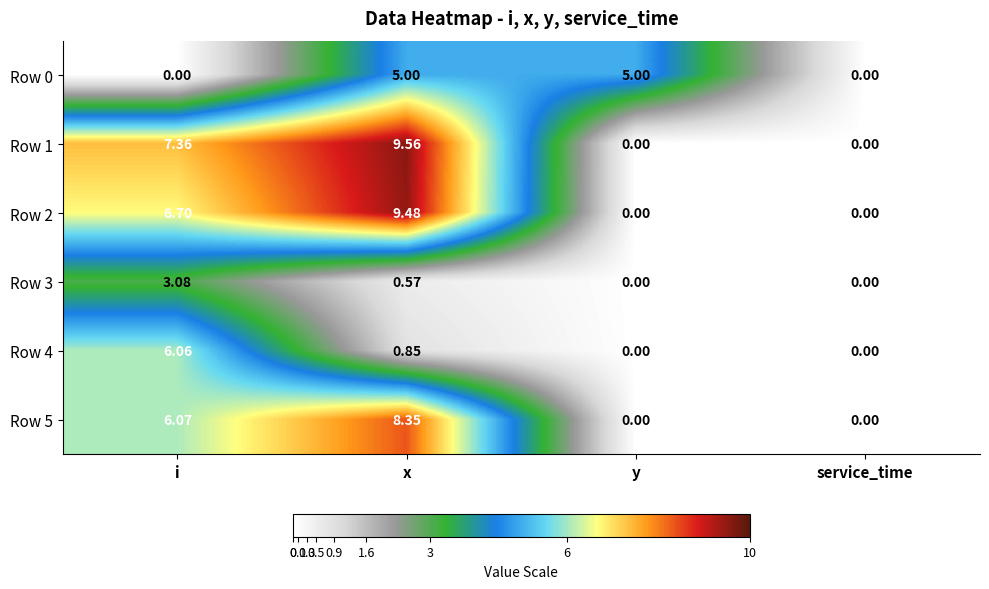

At which label does Row 2 first exceed 6?

i